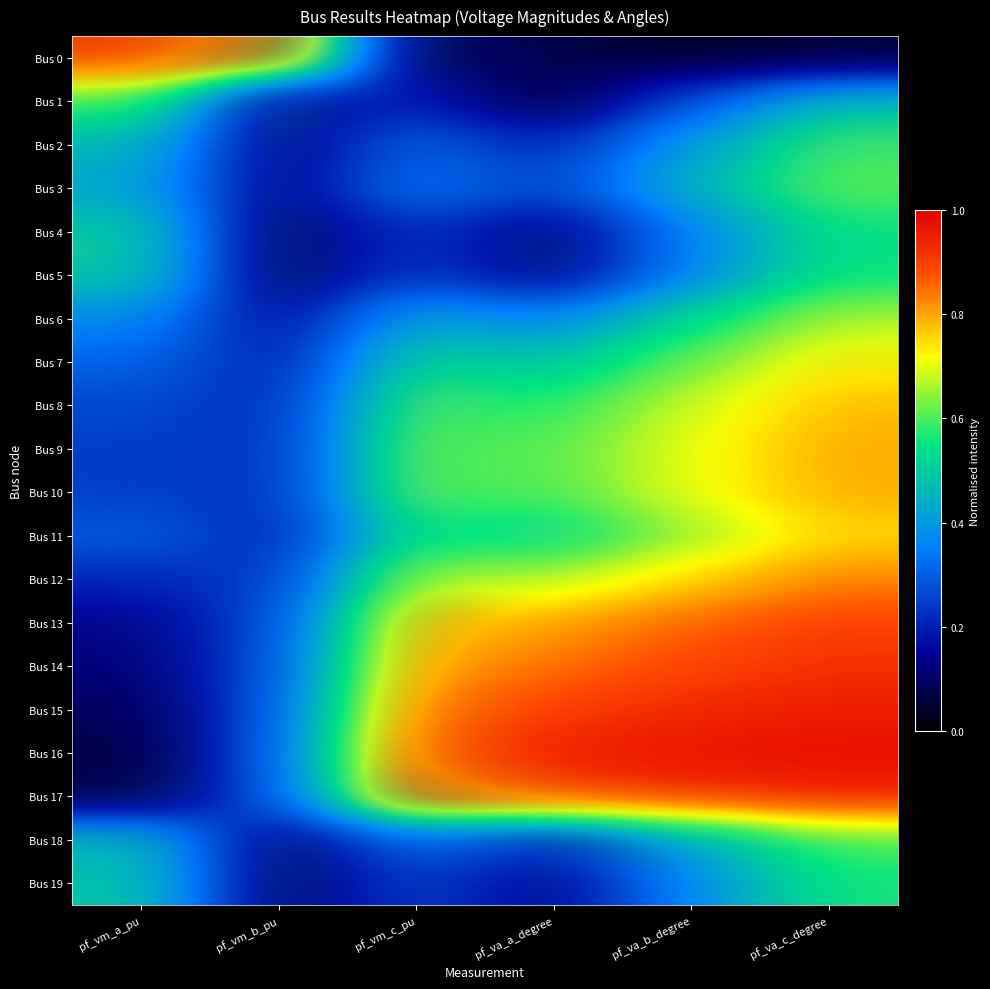

Count the number of data series in this chart.

20